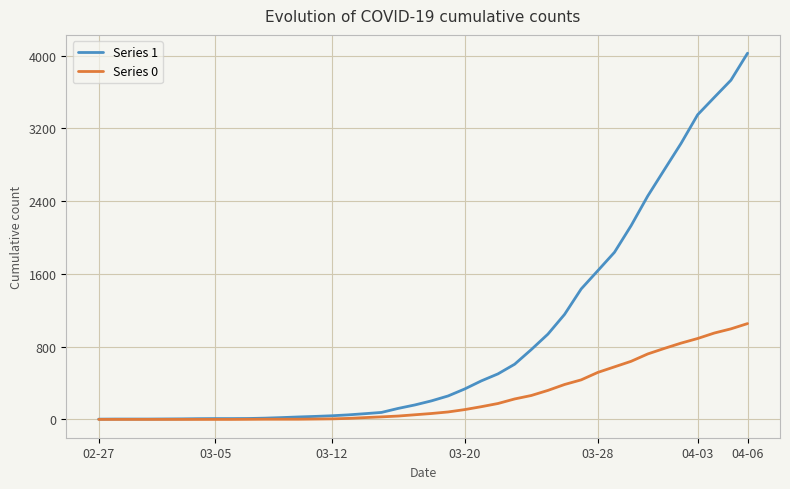

Which series has the largest total across all categories?

Series 1